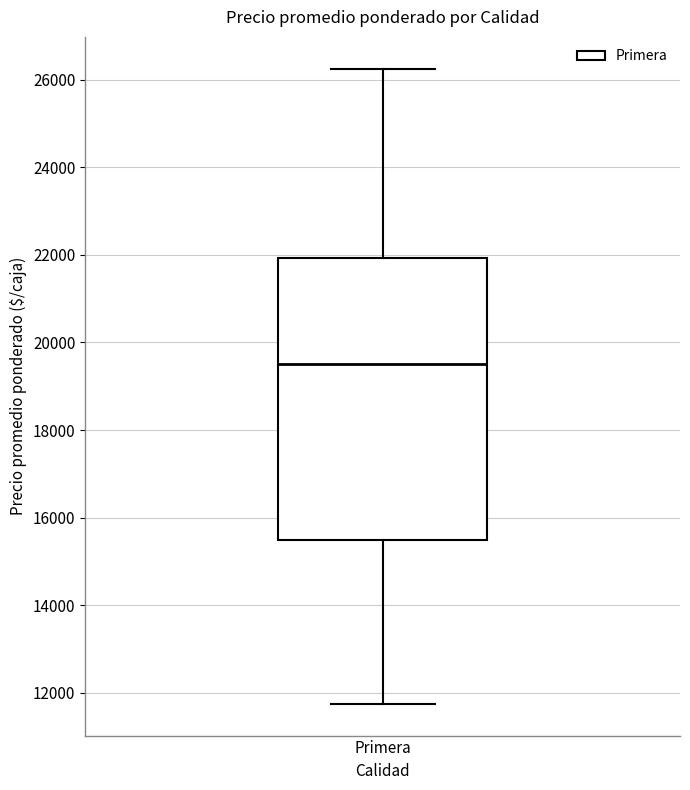

Read this box plot against the y-axis: the position of the median line, the range covered by the box, and the ends of both whiskers. The values are not printed on the chart, so give them approximately, as read against the axis.

median 19600, box 15600 to 22000, whiskers 11800 to 26200